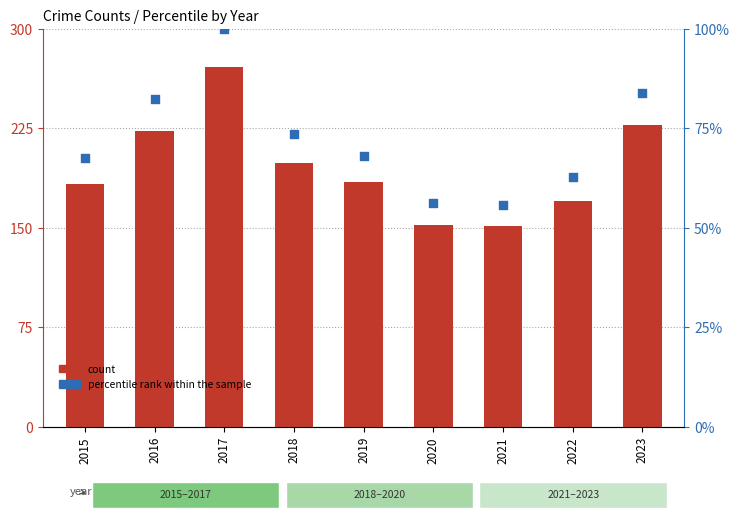

What is the total value across all series at 2017?

371.0